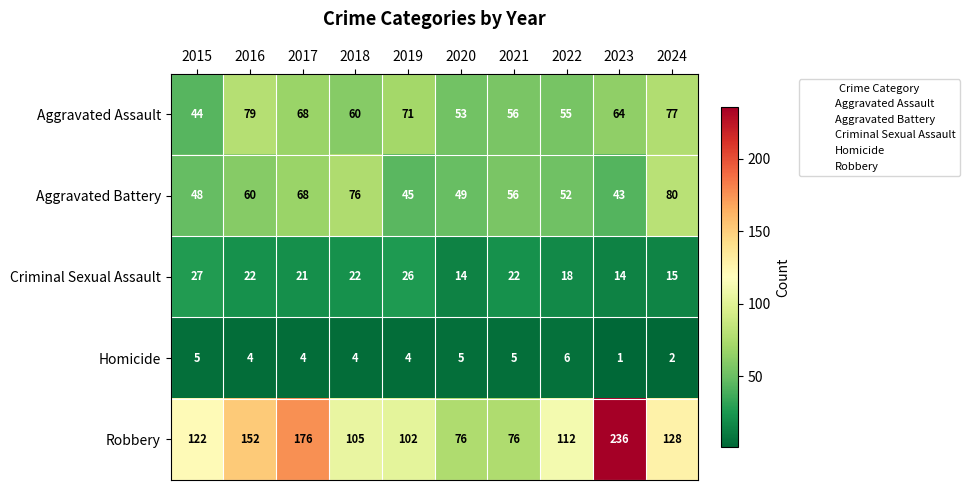

What is the spread (max minus min) of values at 2016?

148